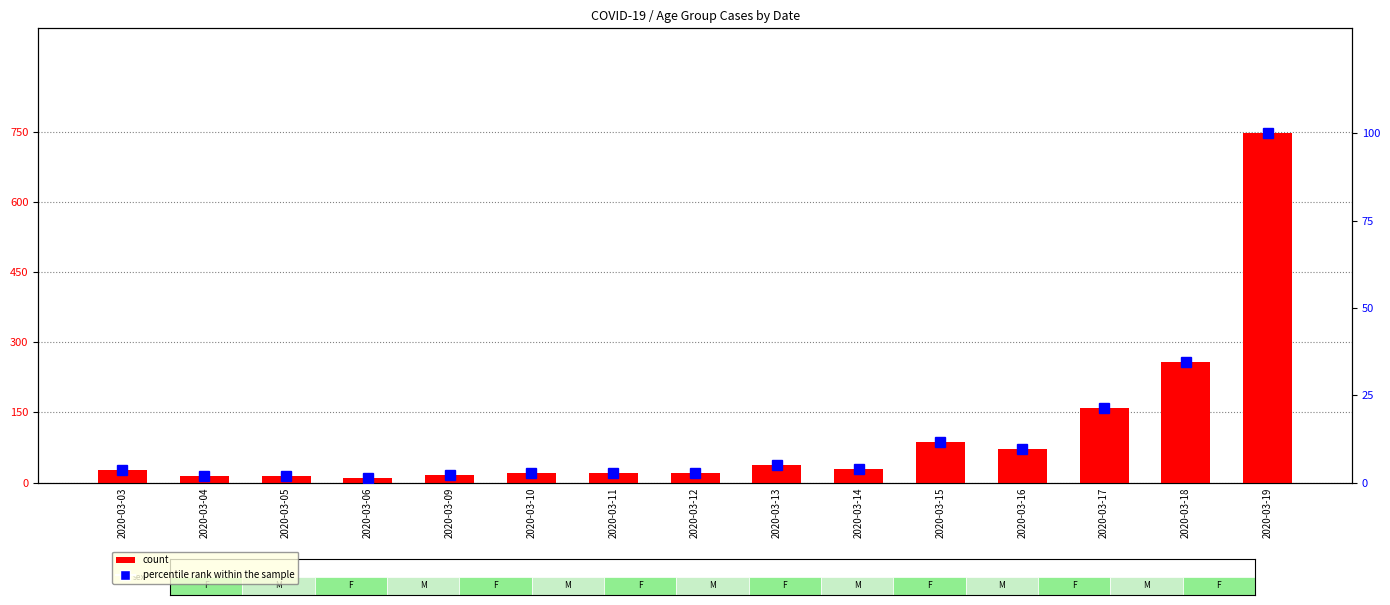

Which series has the largest range (max minus min)?

count